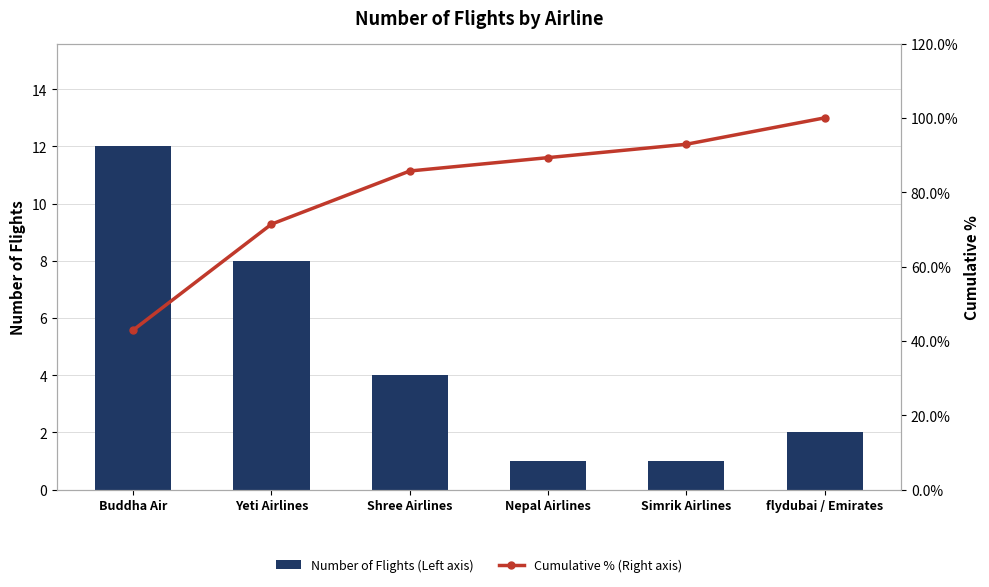

What is the sum of the Number of Flights (Left axis) values at flydubai / Emirates and Shree Airlines?

6